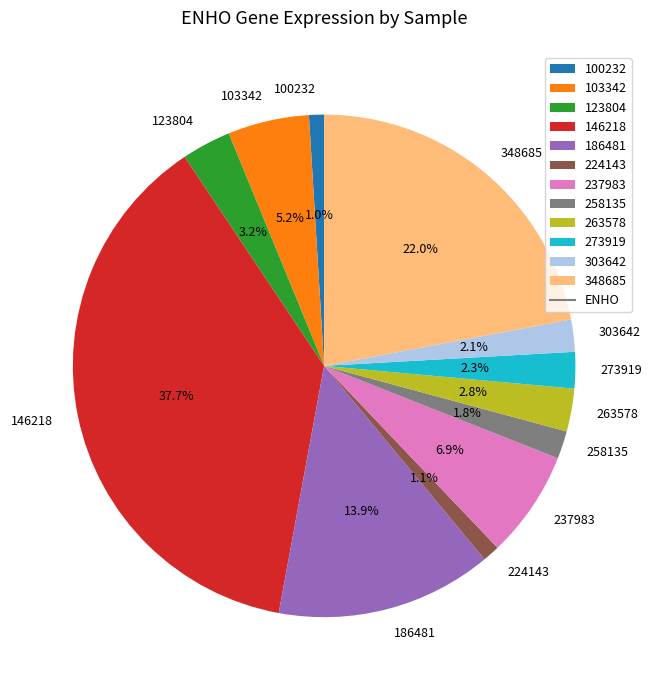

Is it true that 237983 is 7% of the pie?

True